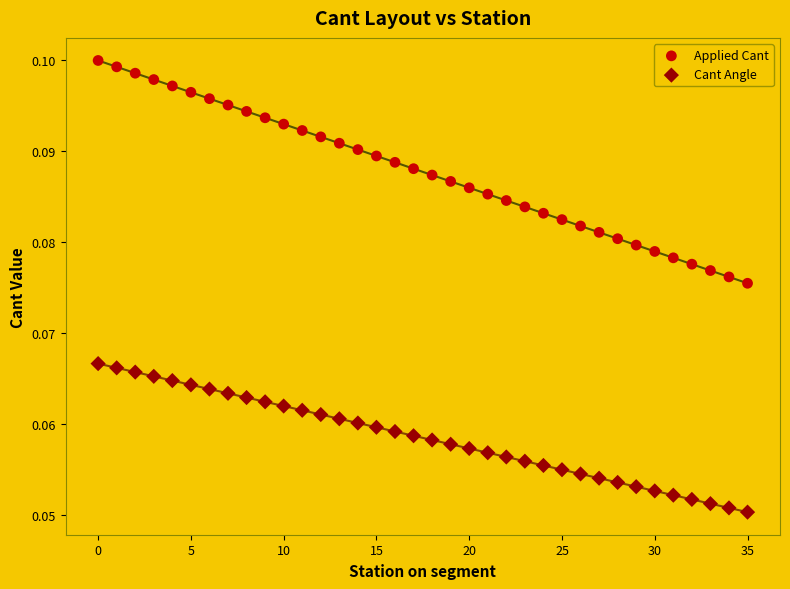

Which series contains the highest Y value?

Applied Cant